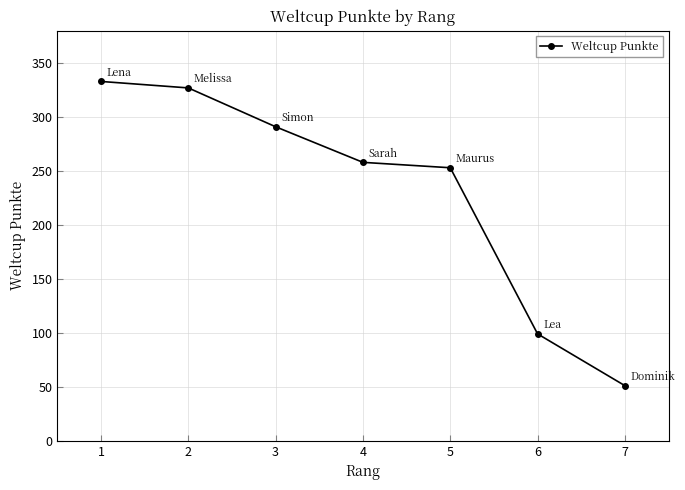

How many data points are less than 258?

3